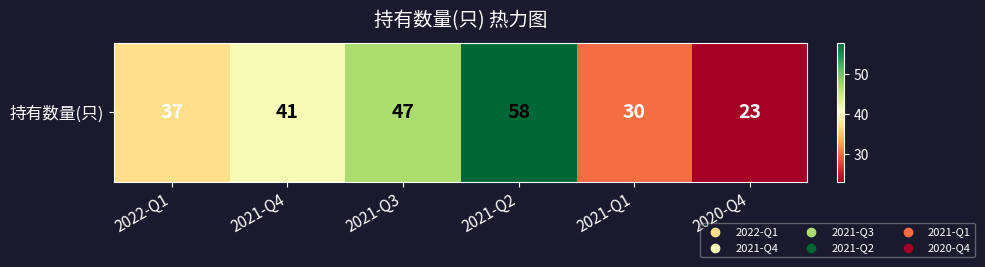

What is the ratio of the value at 2020-Q4 to the value at 2021-Q2?

0.4